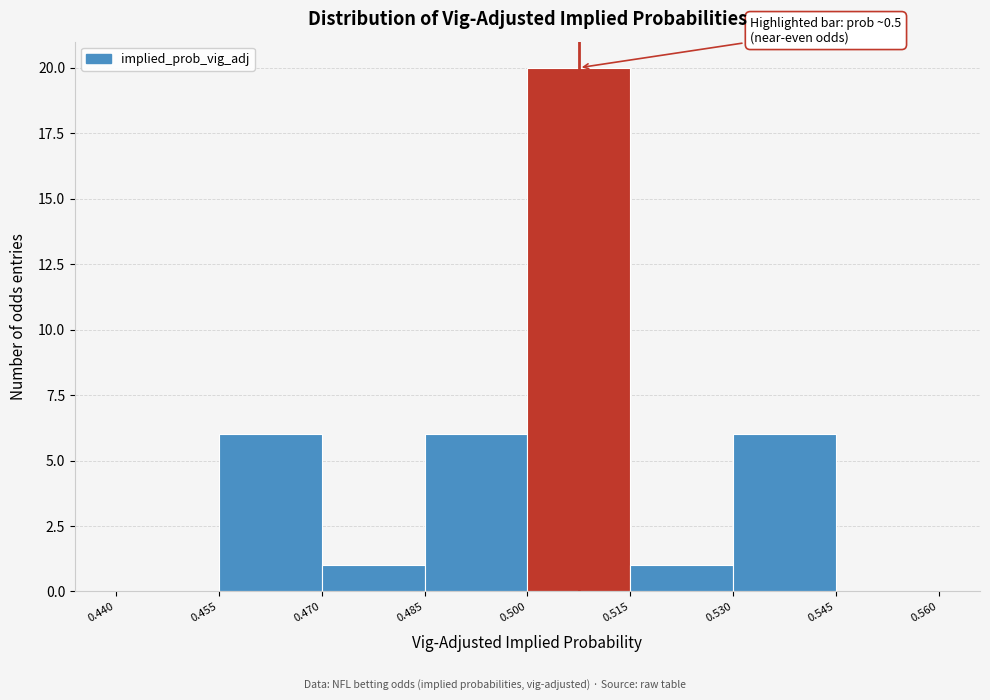

Which range on the x-axis has the tallest bar?

0.500 to 0.515